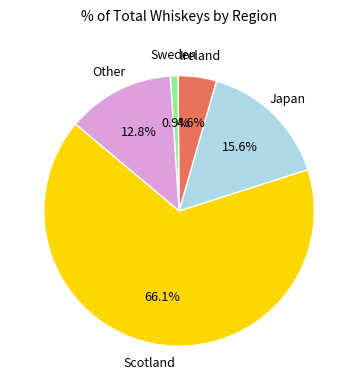

Does any single category account for the majority?

Yes